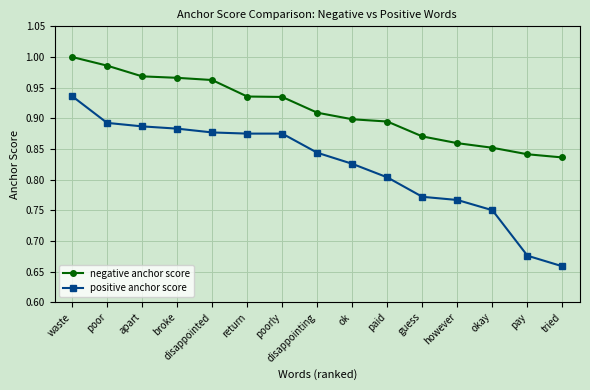

What position from the right is return?

10